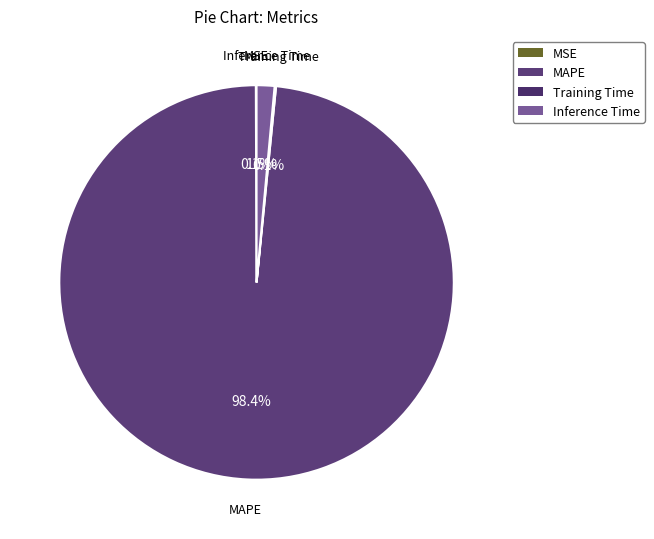

What is the majority slice?

MAPE